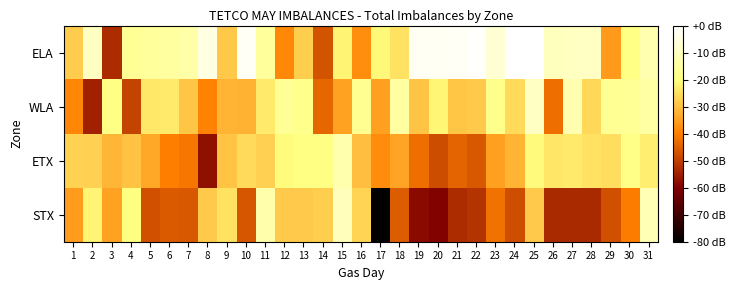

Reading right to left, what are all the values shown in this chart?

STX: 31=-11.5	30=-40.5	29=-47.5	28=-53.4	27=-53.4	26=-53.4	25=-28.4	24=-47.6	23=-42.0	22=-51.8	21=-52.9	20=-59.6	19=-58.2	18=-45.3	17=-84.2	16=-26.8	15=-10.9	14=-27.7	13=-28.3	12=-28.2	11=-13.4	10=-46.5	9=-24.5	8=-28.3	7=-46.1	6=-45.9	5=-47.3	4=-19.9	3=-34.5	2=-21.8	1=-35.6
ETX: 31=-22.5	30=-18.5	29=-25.2	28=-24.4	27=-23.3	26=-23.9	25=-20.9	24=-31.8	23=-34.9	22=-46.0	21=-44.2	20=-48.1	19=-42.7	18=-34.2	17=-37.8	16=-30.1	15=-13.0	14=-19.1	13=-19.5	12=-20.6	11=-27.5	10=-25.8	9=-29.4	8=-57.4	7=-41.3	6=-40.1	5=-33.7	4=-29.5	3=-31.3	2=-27.4	1=-27.0
WLA: 31=-14.1	30=-16.5	29=-17.1	28=-26.0	27=-12.8	26=-42.7	25=-9.4	24=-25.7	23=-18.2	22=-28.4	21=-29.0	20=-21.3	19=-29.3	18=-15.0	17=-34.7	16=-17.5	15=-34.6	14=-43.8	13=-18.3	12=-16.3	11=-23.2	10=-32.0	9=-31.6	8=-39.4	7=-29.0	6=-23.2	5=-23.6	4=-49.1	3=-18.8	2=-54.7	1=-38.8
ELA: 31=-12.5	30=-19.0	29=-35.8	28=-9.2	27=-9.9	26=-10.3	25=-0.2	24=0.0	23=-7.2	22=-0.8	21=-1.5	20=-1.9	19=-2.1	18=-24.5	17=-21.2	16=-37.8	15=-21.7	14=-46.7	13=-27.6	12=-38.5	11=-15.9	10=-1.3	9=-28.5	8=-4.9	7=-13.5	6=-15.1	5=-15.9	4=-16.4	3=-52.9	2=-9.8	1=-28.0